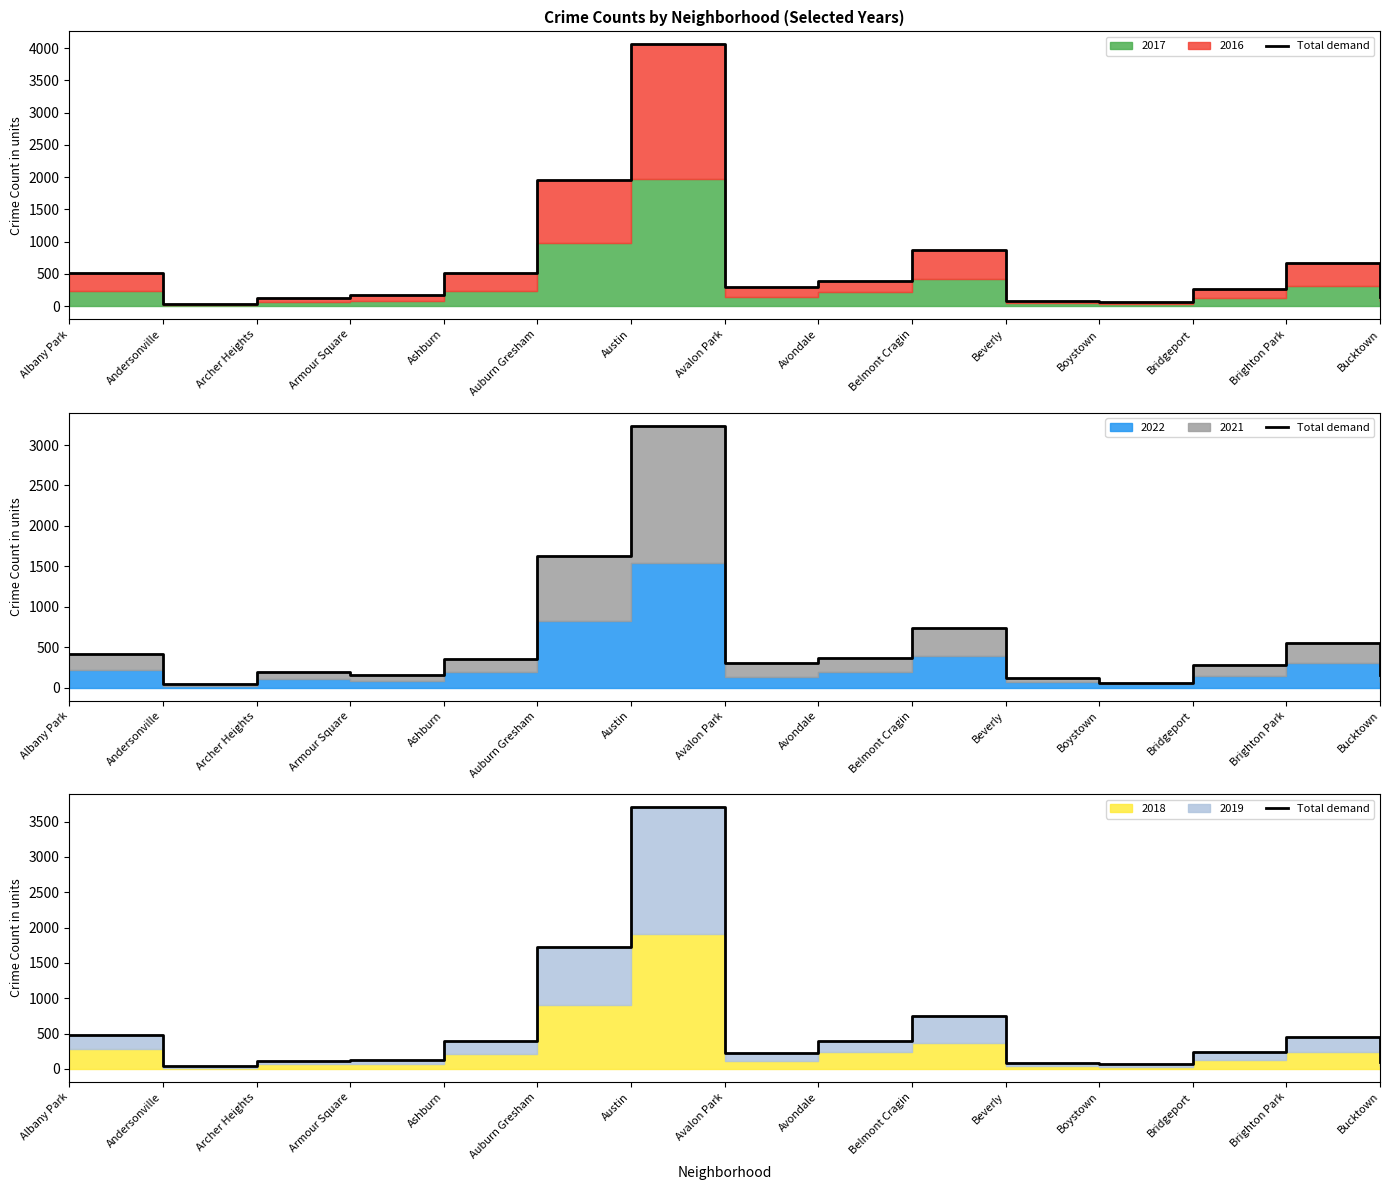

Where does the data first go above 244?

Albany Park